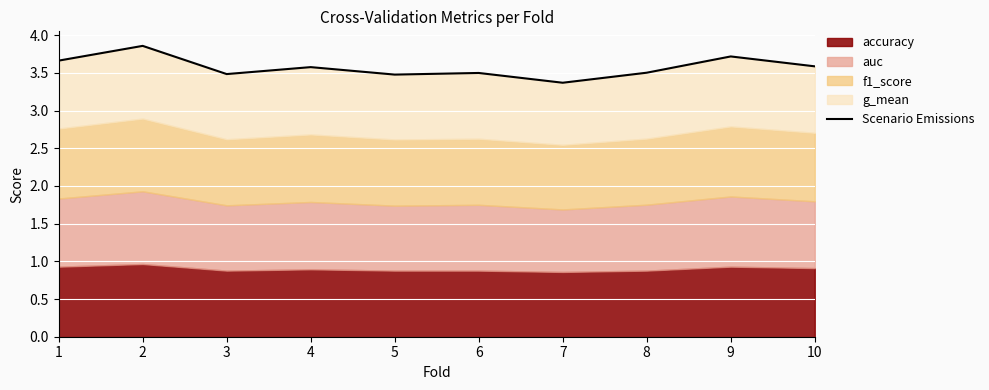

The chart shows a value of 3.6 at 10. True or false?

True